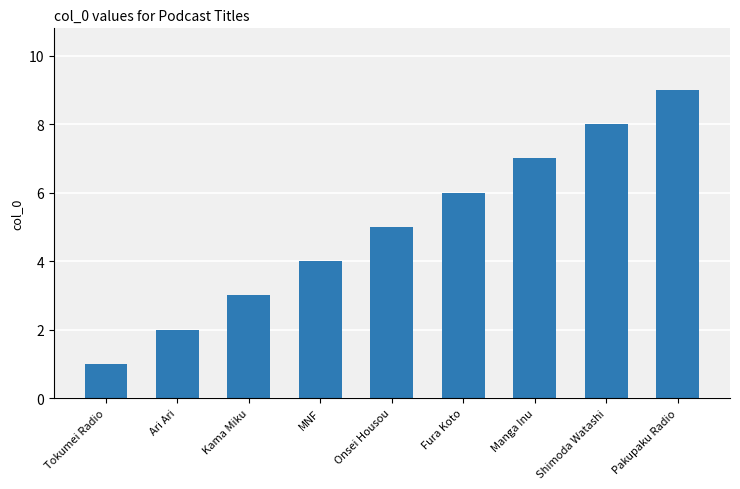

What is the sum of all values?

45